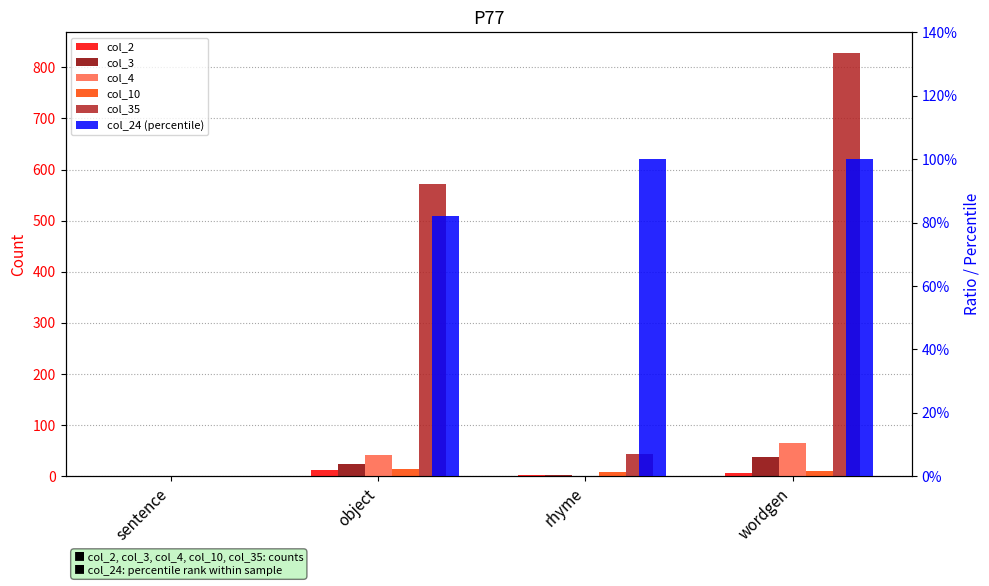

What is the spread (max minus min) of values at object?

570.2